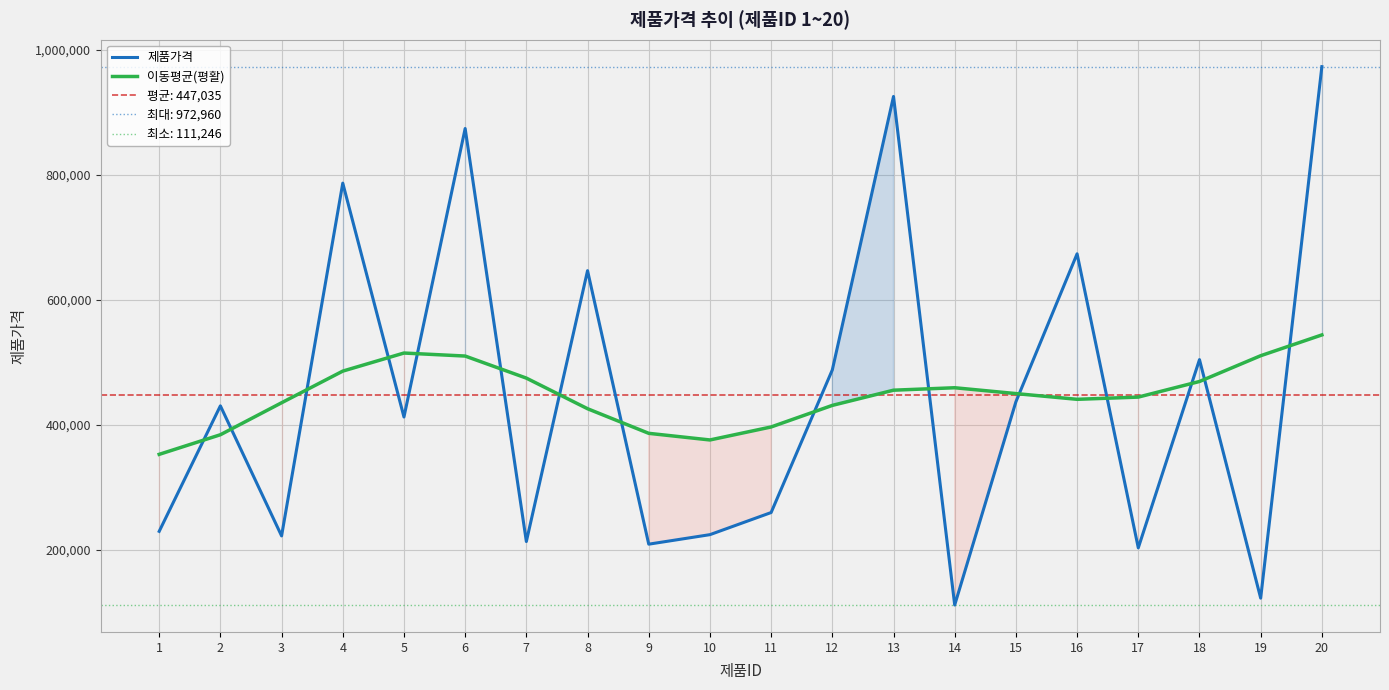

Reading left to right, list all the values displayed in this chart.

제품가격: 229173	430039	221875	786496	412187	873947	212852	646408	208640	223875	259269	487555	925248	111246	436515	673383	202751	504028	122256	972960
이동평균(평활): 352406	383796	434970	485634	514566	509738	474434	425444	386053	375442	396246	430773	455091	459012	449675	440495	444052	469029	510274	543561